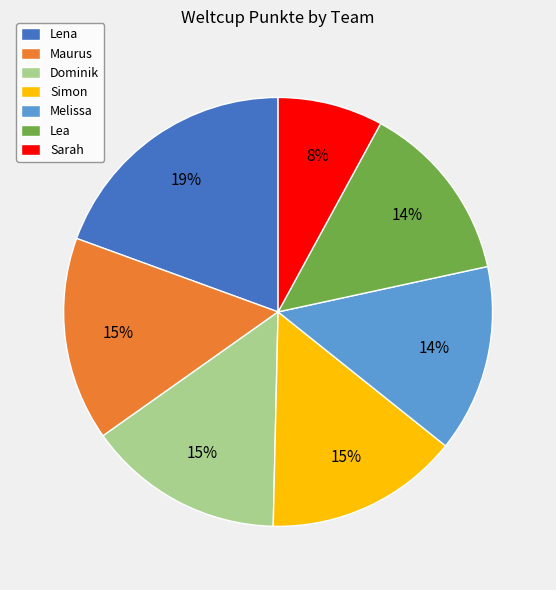

Which category has the smallest portion of the pie?

Sarah